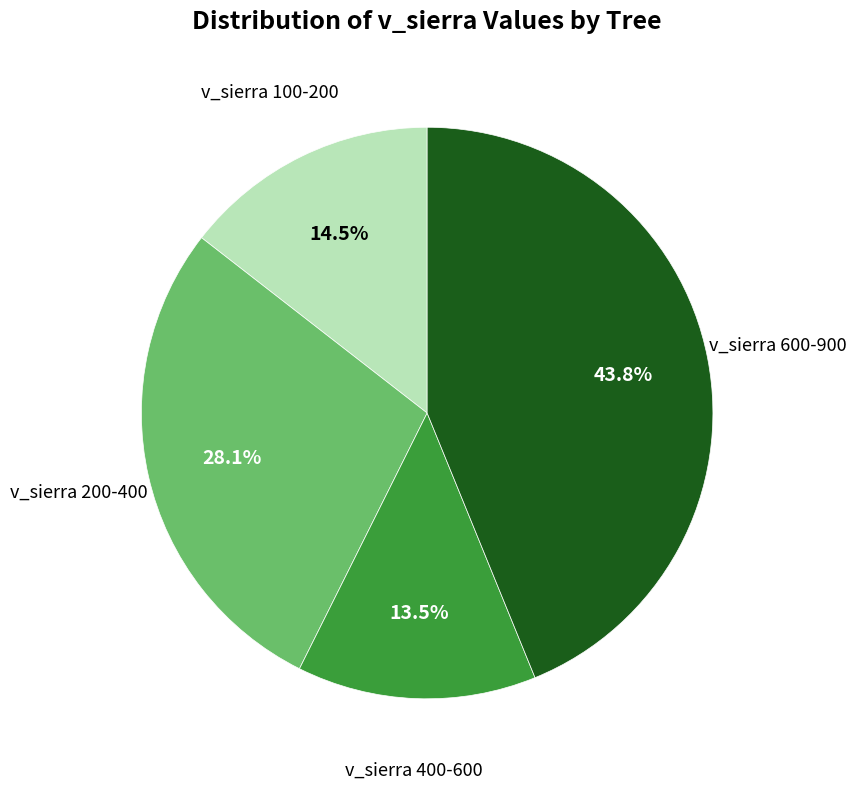

Is there a majority slice in this chart?

No